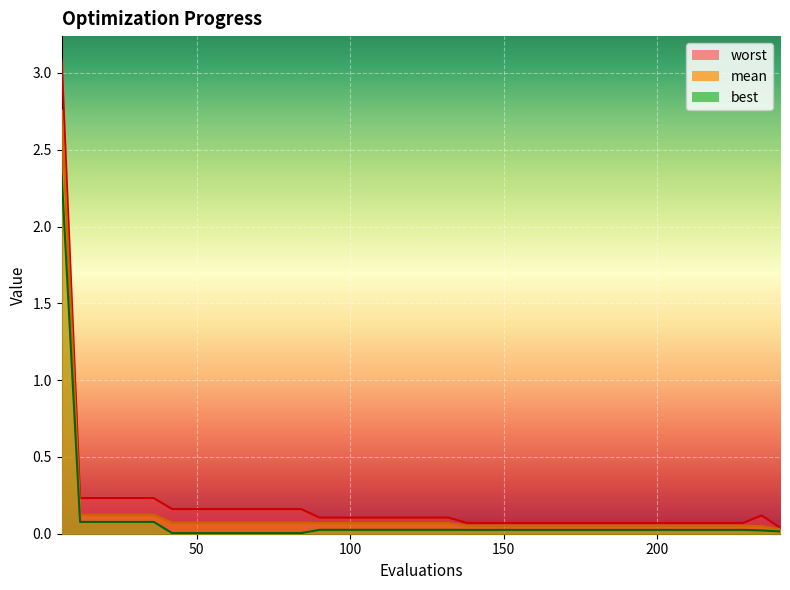

At which category is the sum across all series the highest?

6